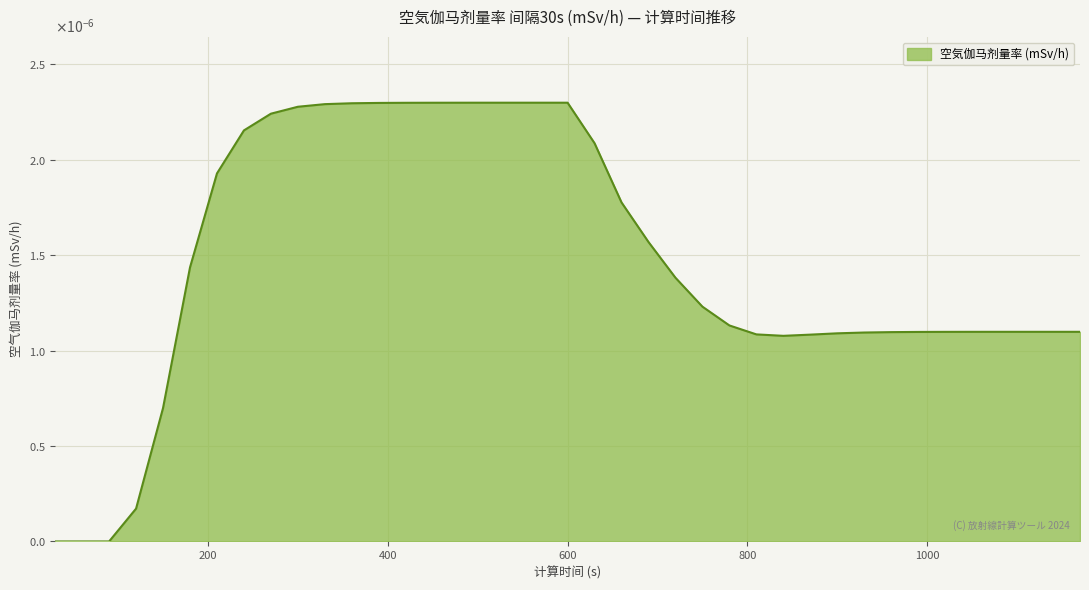

Does the chart have visible grid lines?

Yes